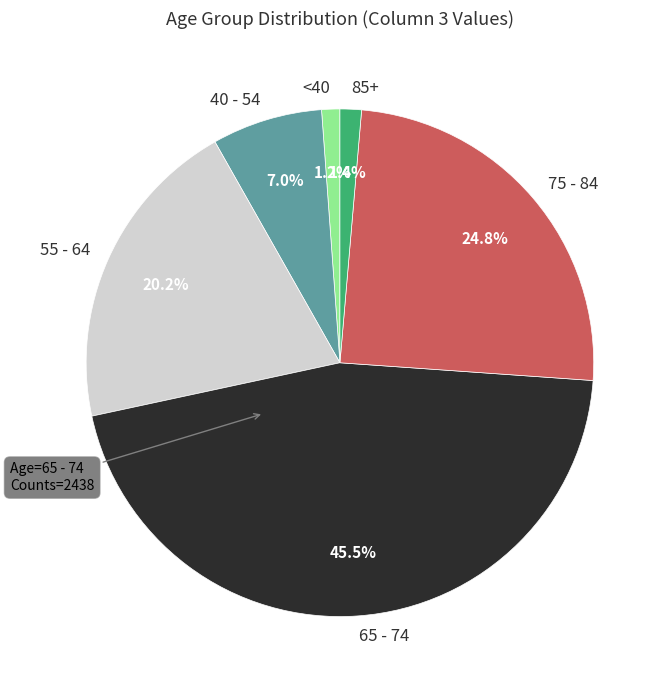

What is the largest slice in the pie chart?

65 - 74